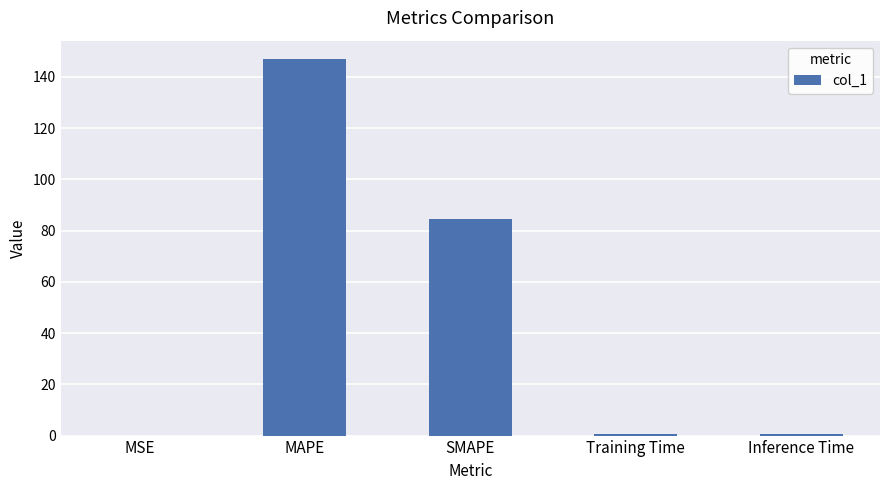

What is the maximum value shown in the chart?

146.8